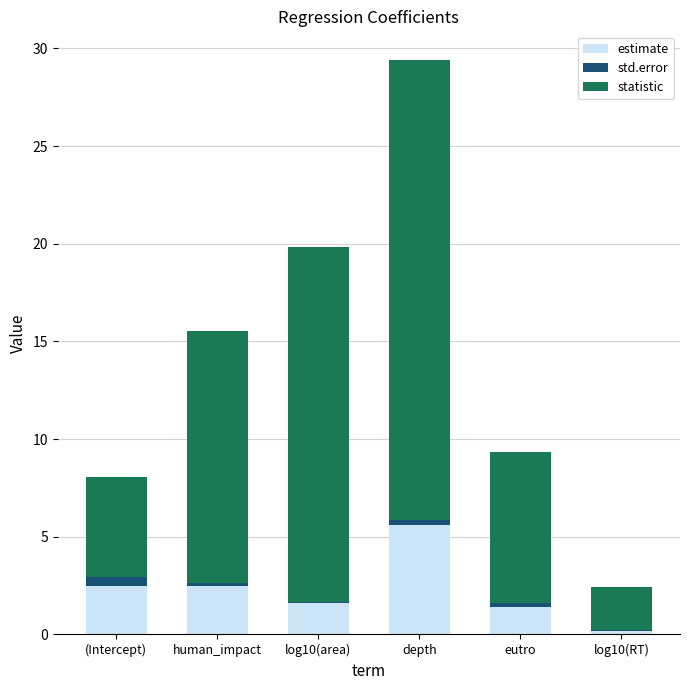

Count the number of data series in this chart.

3